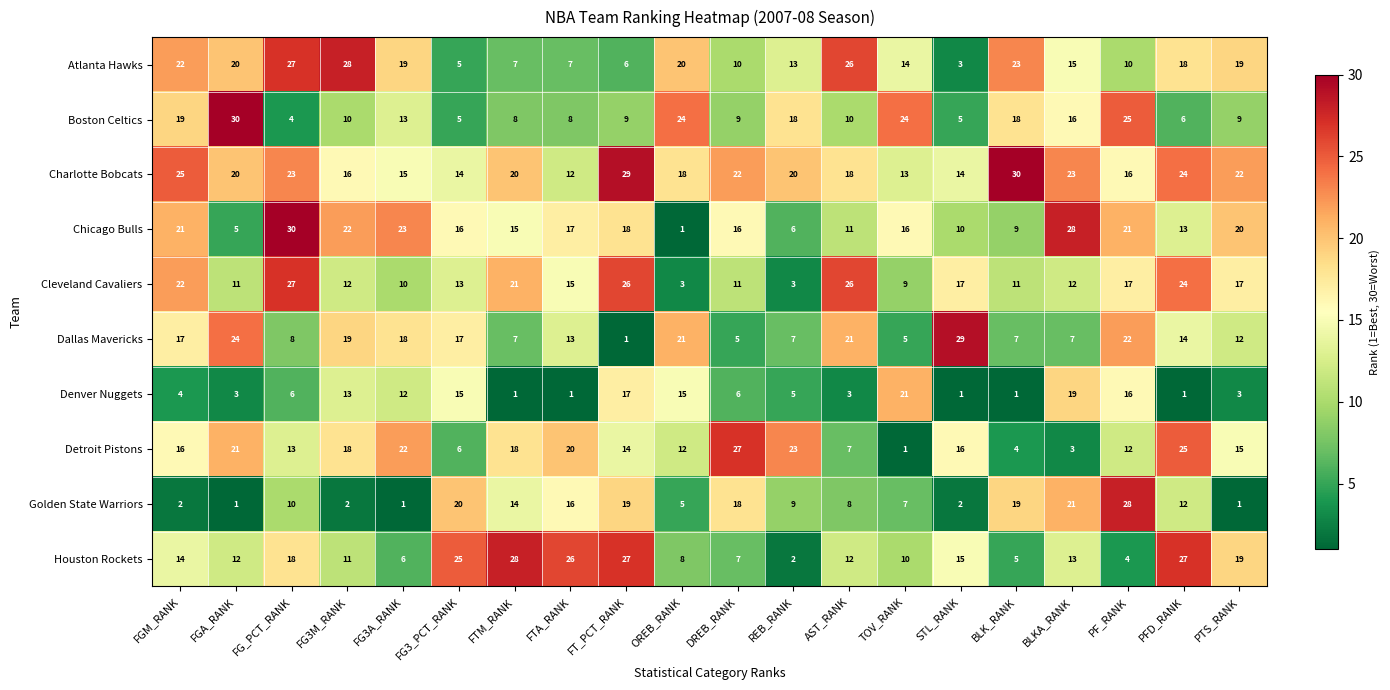

Which series has the largest range (max minus min)?

Chicago Bulls